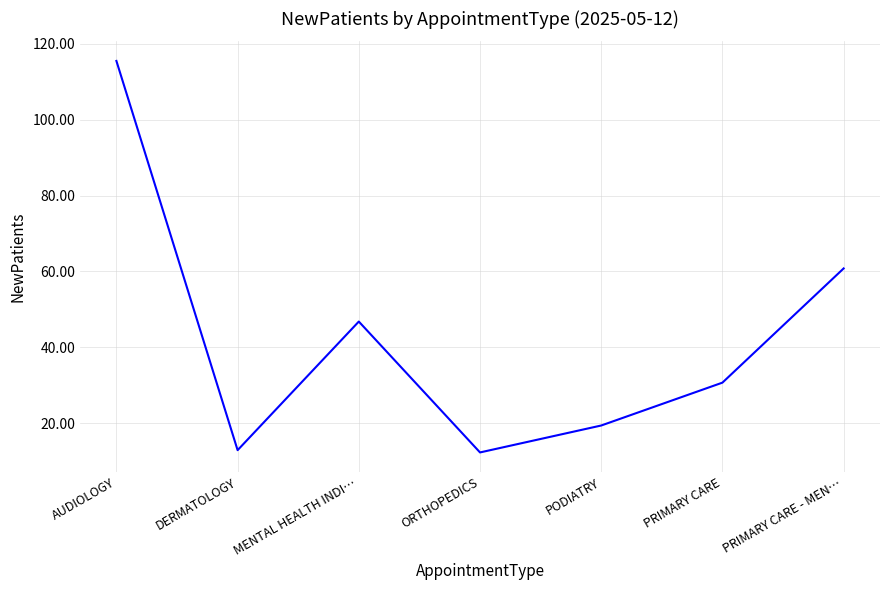

What is the approximate value at PODIATRY?

19.4